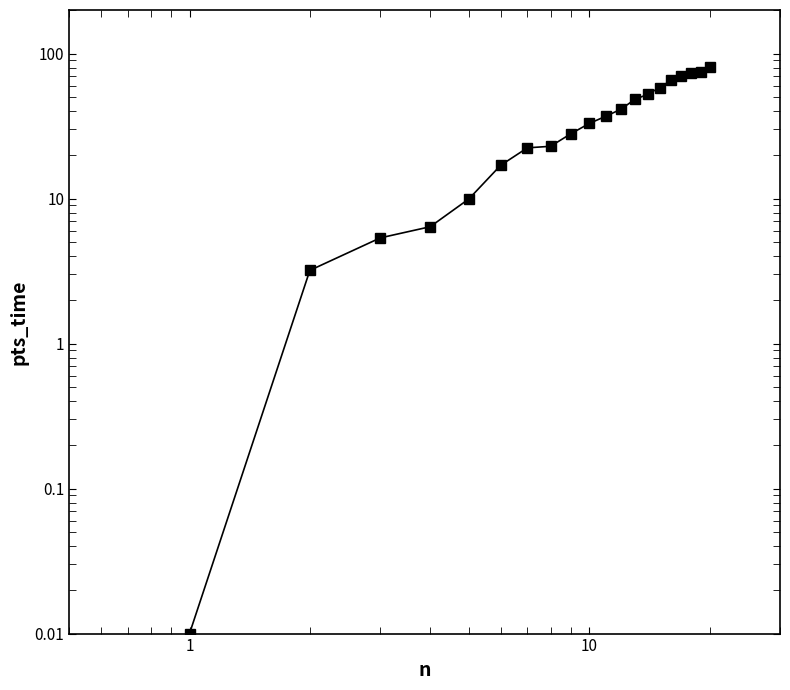

How many values are below 37?

10